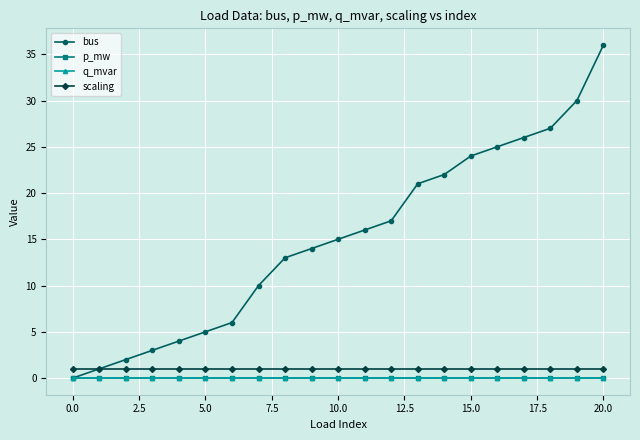

What is the greatest value displayed?

36.0